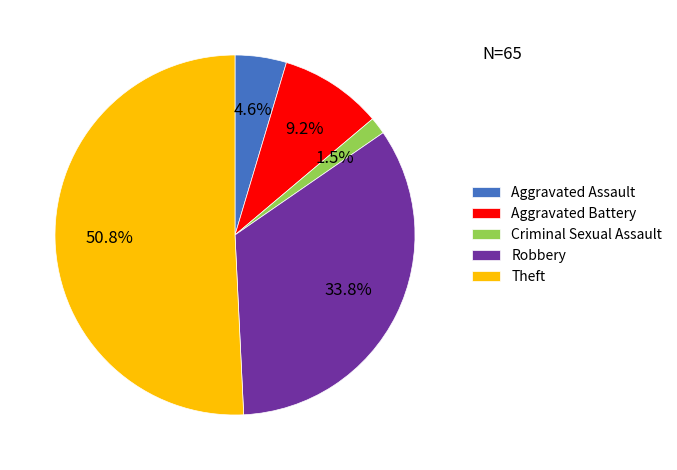

Rank the categories by value from lowest to highest.

Criminal Sexual Assault, Aggravated Assault, Aggravated Battery, Robbery, Theft